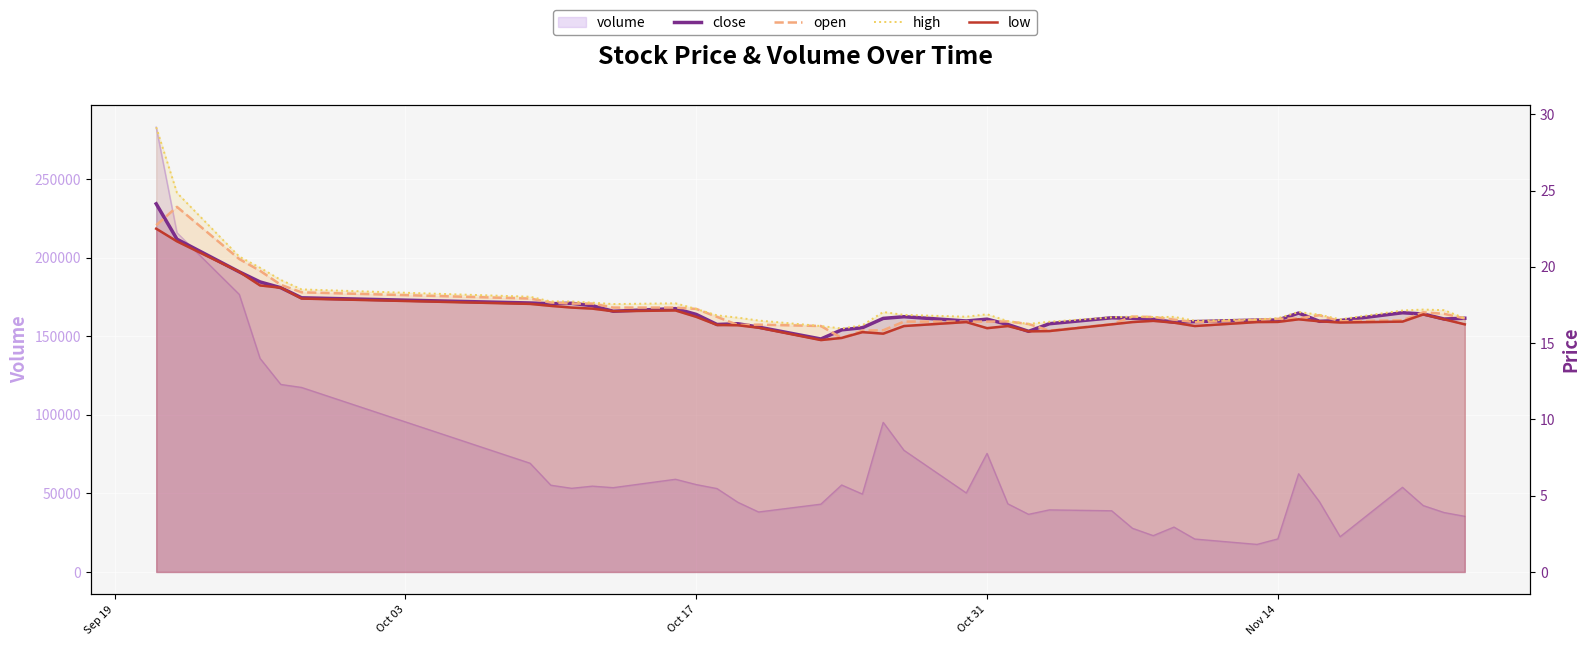

True or false: close and high cross at least once.

False